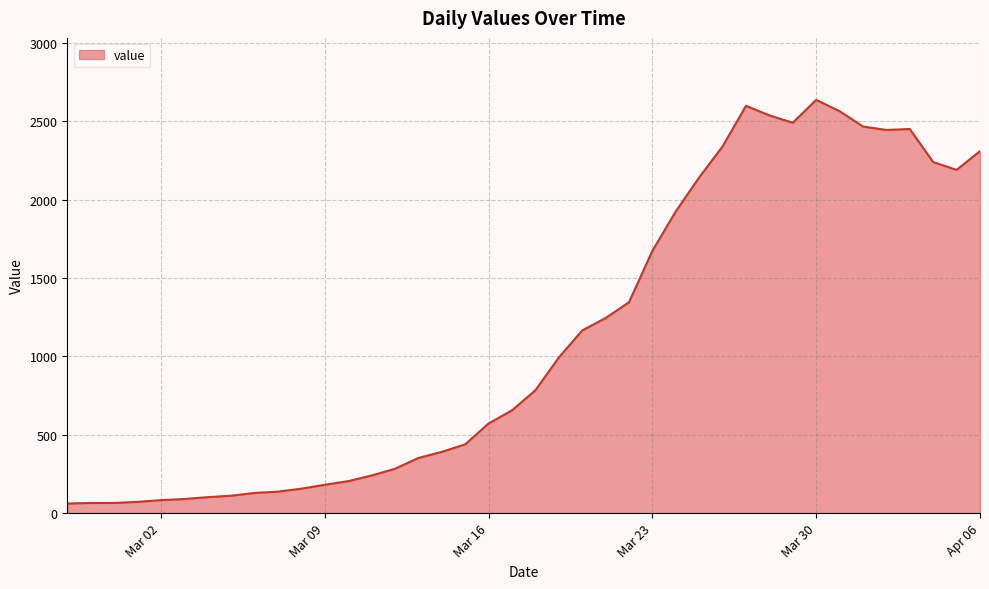

What is the difference between the maximum and minimum values?

2577